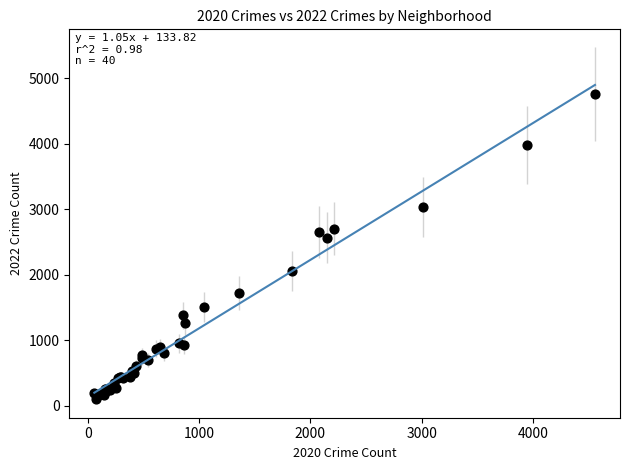

What Y value in the scatter plot is closest to 2431?

2566